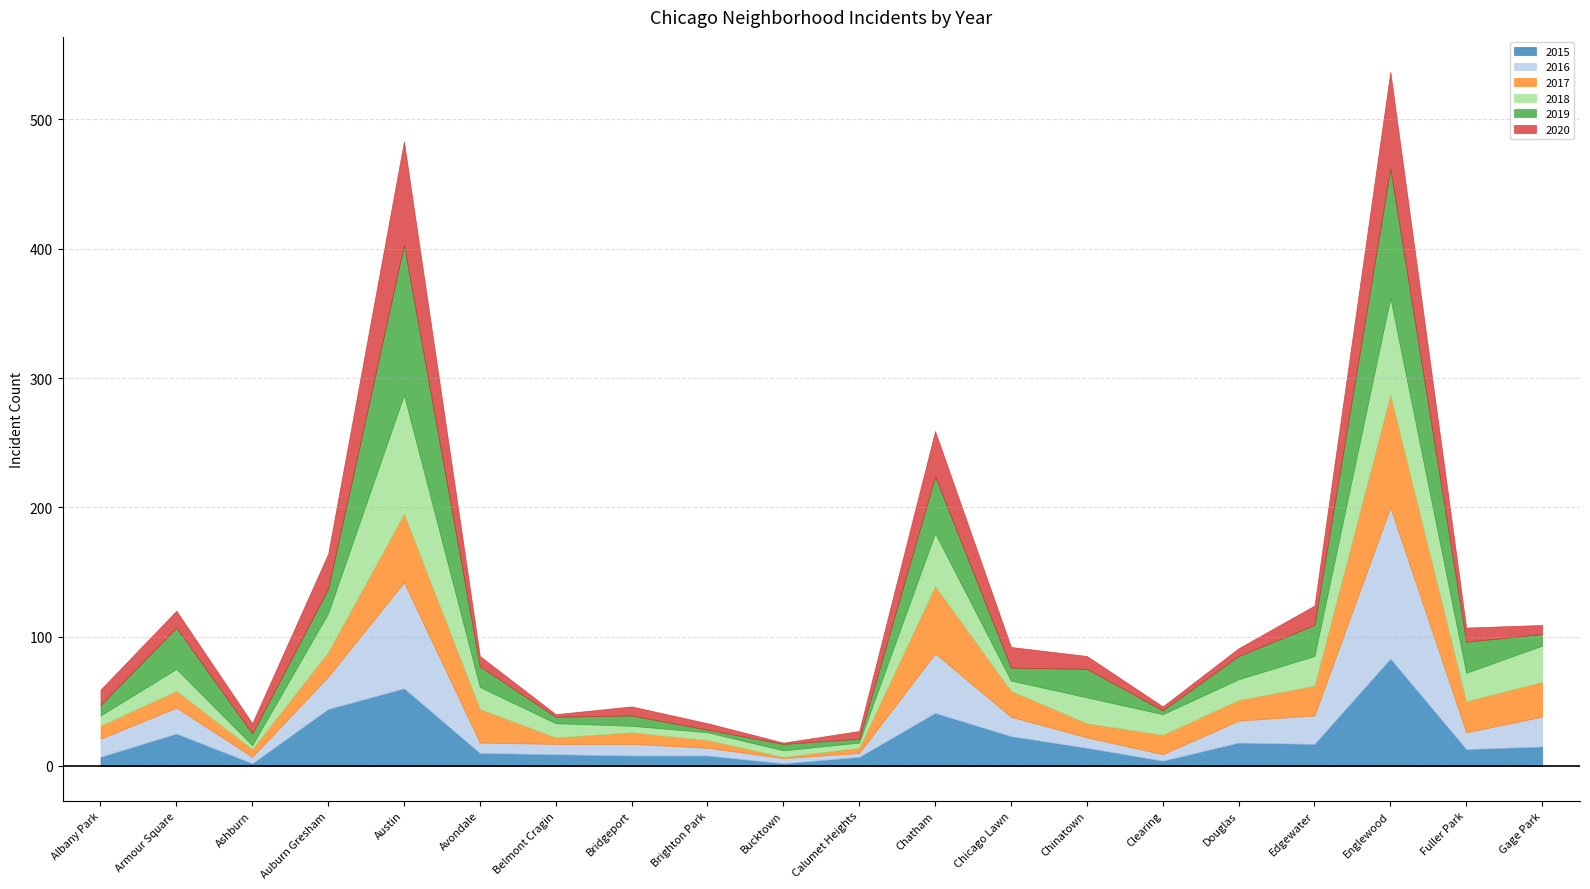

The value of 2017 at Calumet Heights is 4. True or false?

True